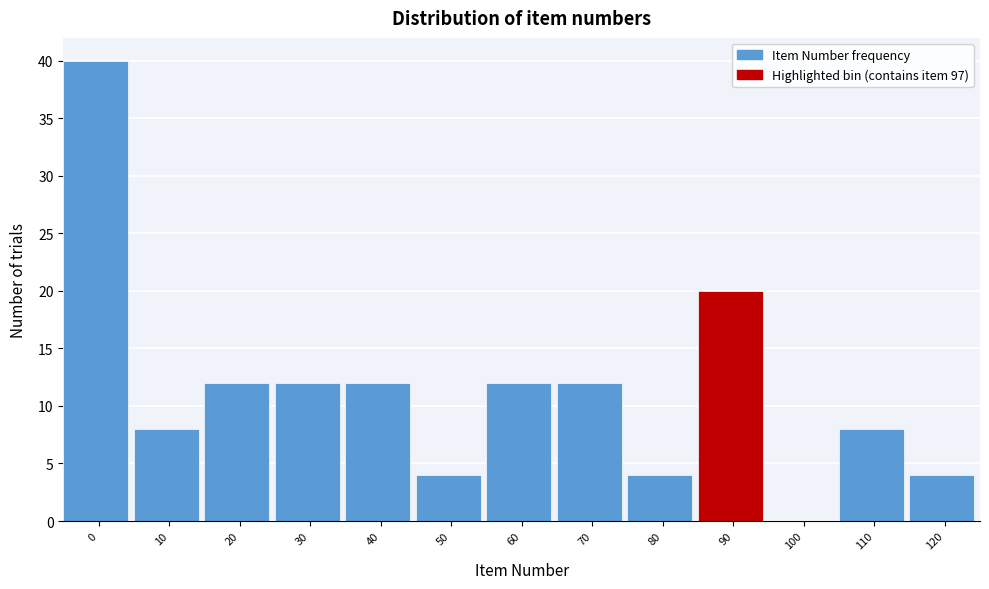

Reading left to right, transcribe all the data shown in this chart.

0=40	10=8	20=12	30=12	40=12	50=4	60=12	70=12	80=4	90=20	100=0	110=8	120=4